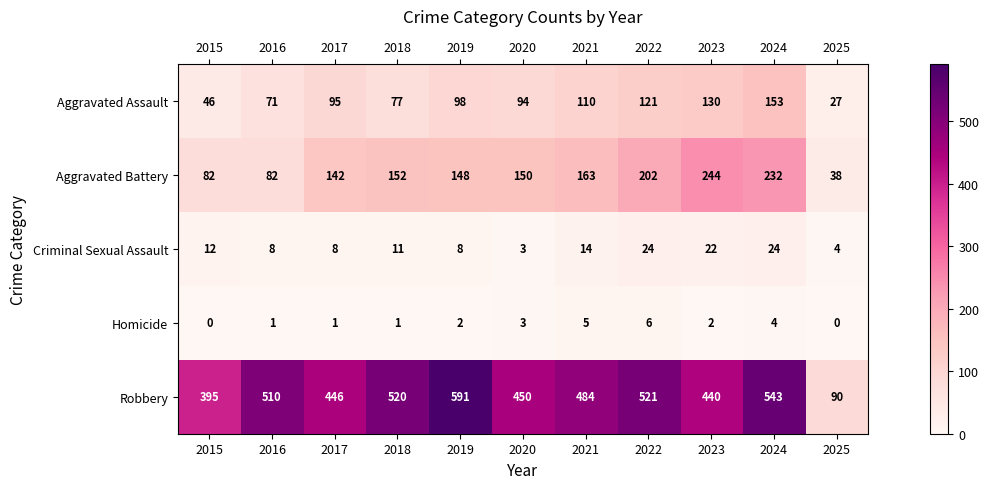

Rank the series by their maximum value, from lowest to highest.

Homicide, Criminal Sexual Assault, Aggravated Assault, Aggravated Battery, Robbery